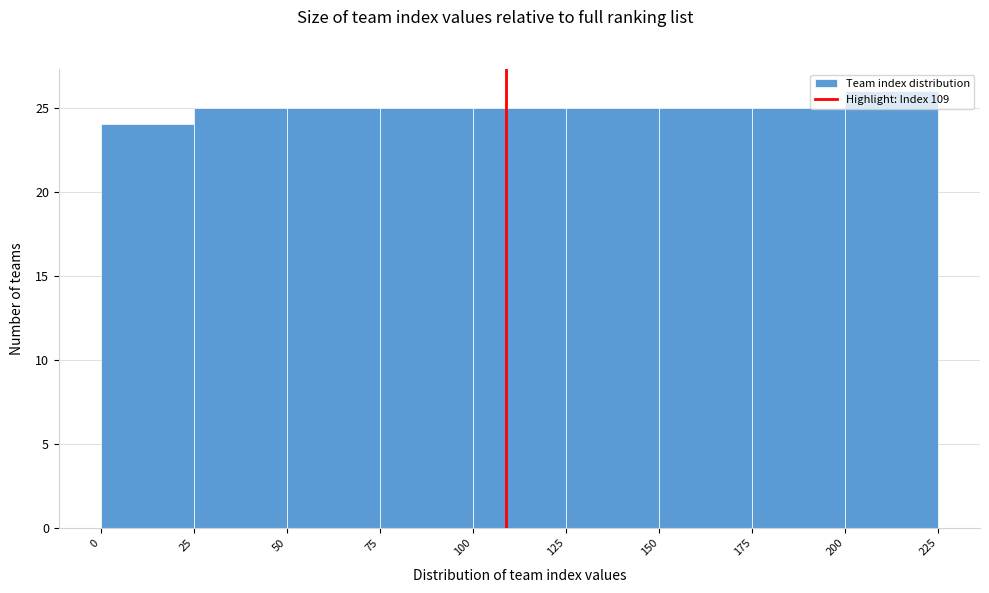

Reading left to right, transcribe this chart: for each bar, give the range it covers on the x-axis and its height. The values are not printed on the chart, so give them approximately, as read against the axis.

0 to 25: 24
25 to 50: 25
50 to 75: 25
75 to 100: 25
100 to 125: 25
125 to 150: 25
150 to 175: 25
175 to 200: 25
200 to 225: 26